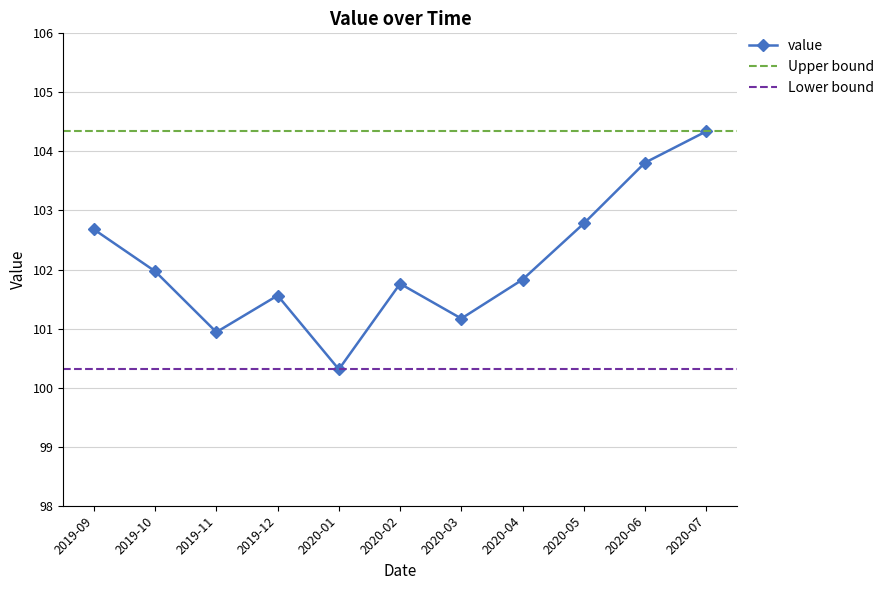

What is the label of the 2nd point from the left?

2019-10